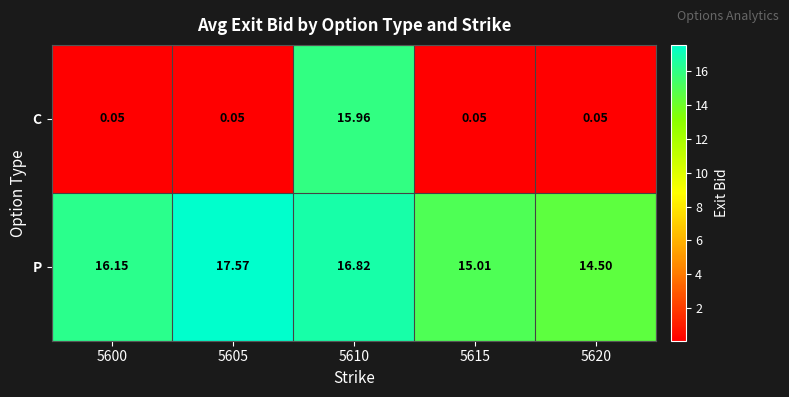

What is the total value across all series at 5620?

14.6